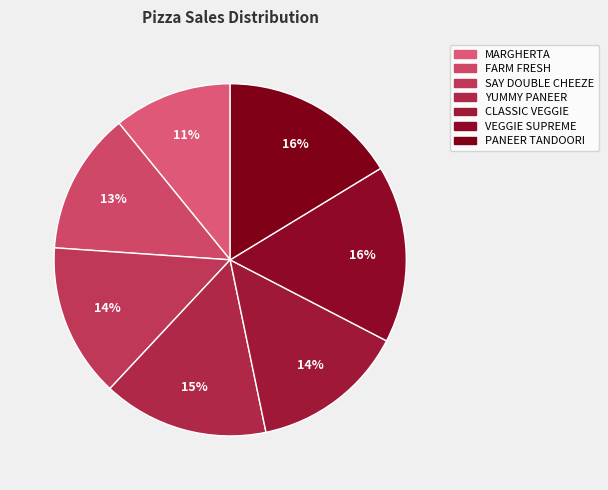

To the nearest percent, what percentage of the pie is VEGGIE SUPREME?

16%